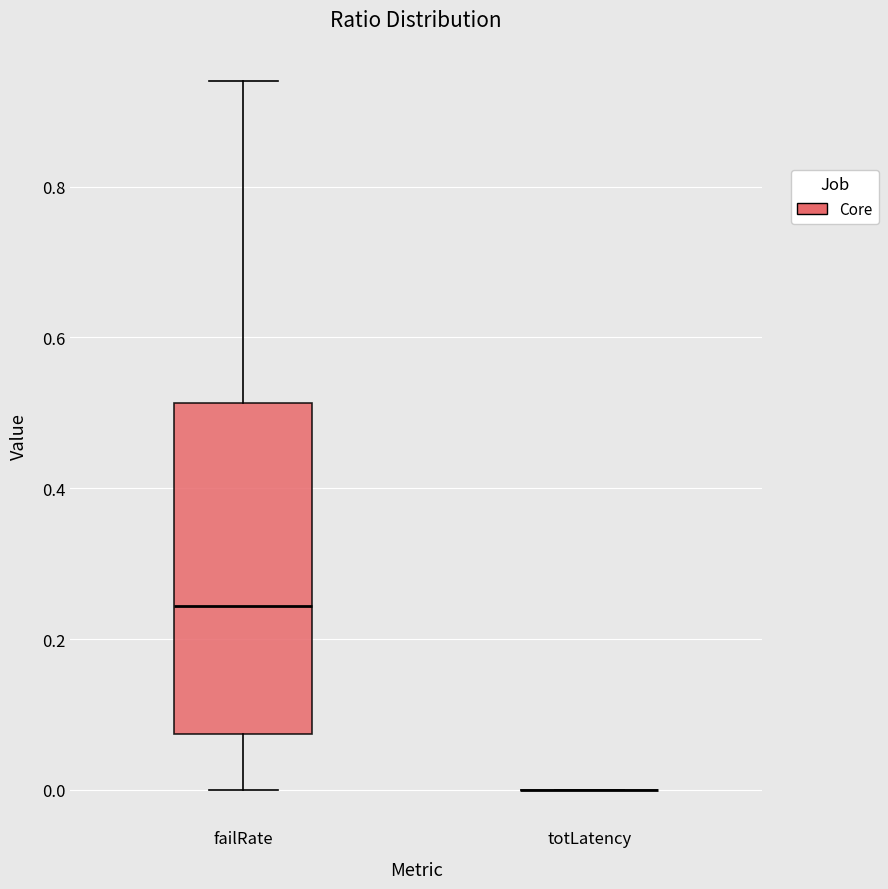

Reading left to right, transcribe this box plot: for each box, give where its median line is, the range the box spans, and where its two whiskers end, as read against the y-axis. The values are not printed on the chart, so give them approximately, as read against the axis.

failRate: median 0.24, box 0.08 to 0.52, whiskers 0.00 to 0.94
totLatency: box collapsed to a line at 0.00, whiskers 0.00 to 0.00